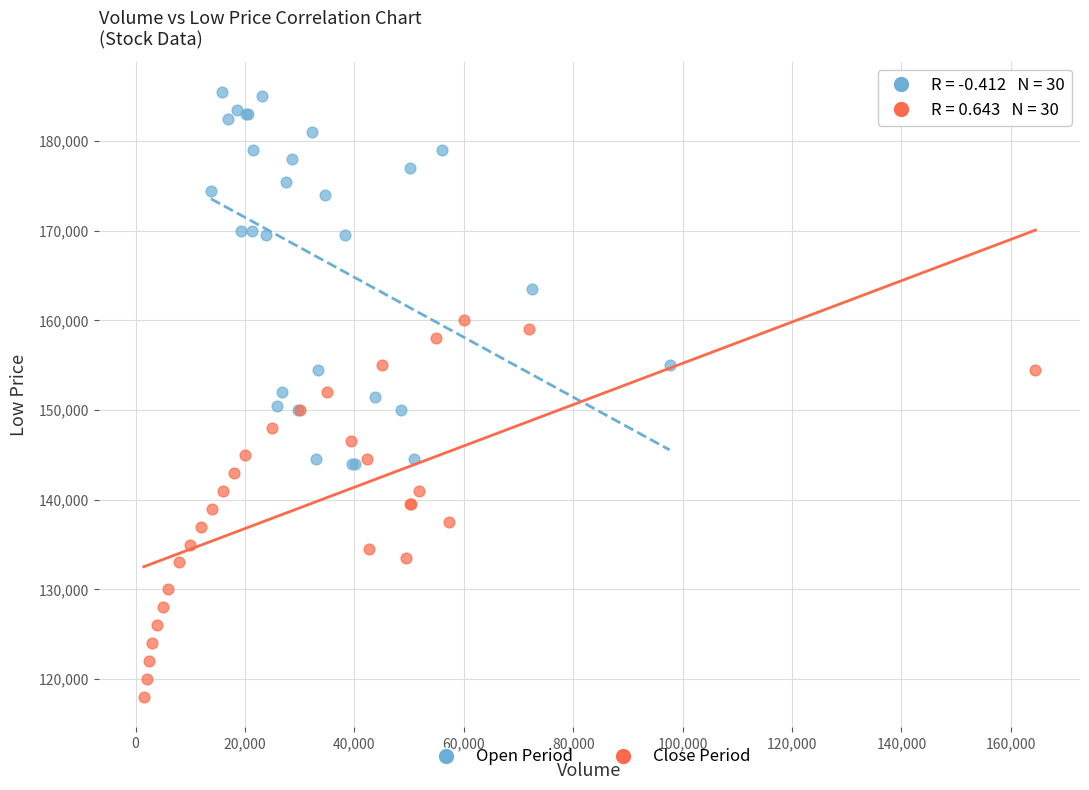

Which series reaches the minimum Y coordinate?

Close Period